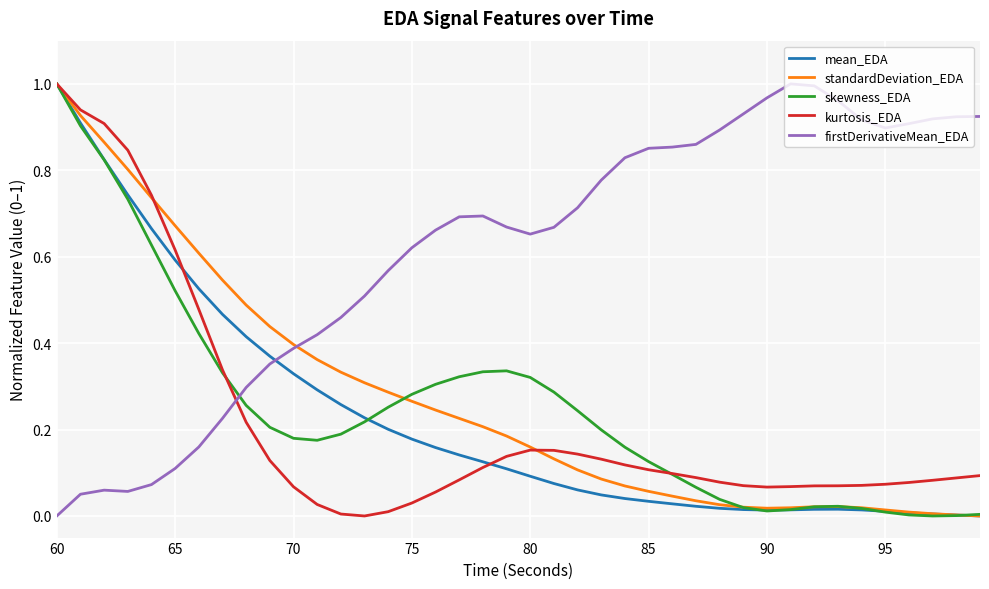

Which series has the largest total across all categories?

firstDerivativeMean_EDA